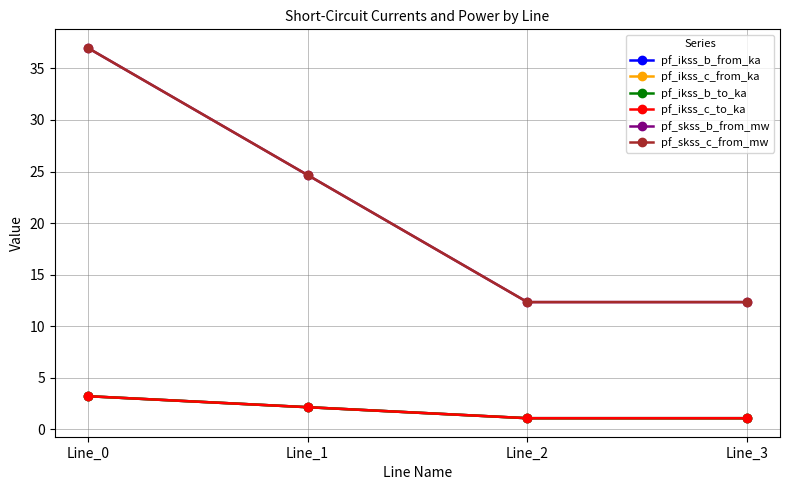

What is the spread (max minus min) of values at Line_0?

33.8